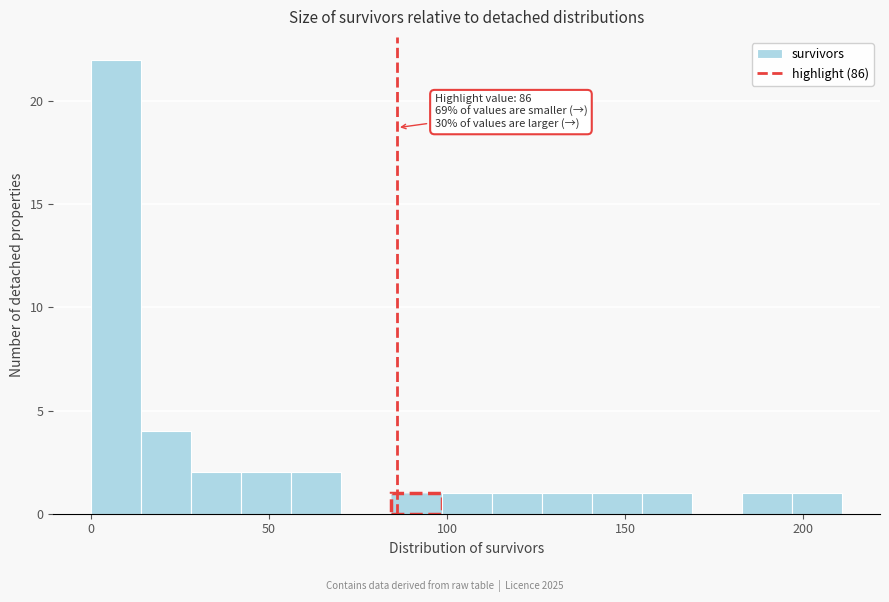

Read against the x-axis, roughly where is the centre of the tallest bar?

5